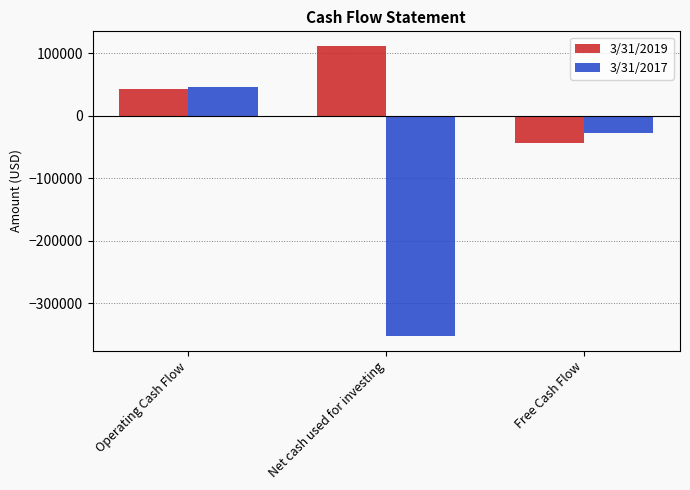

What is the label of the 3rd bar from the right?

Operating Cash Flow